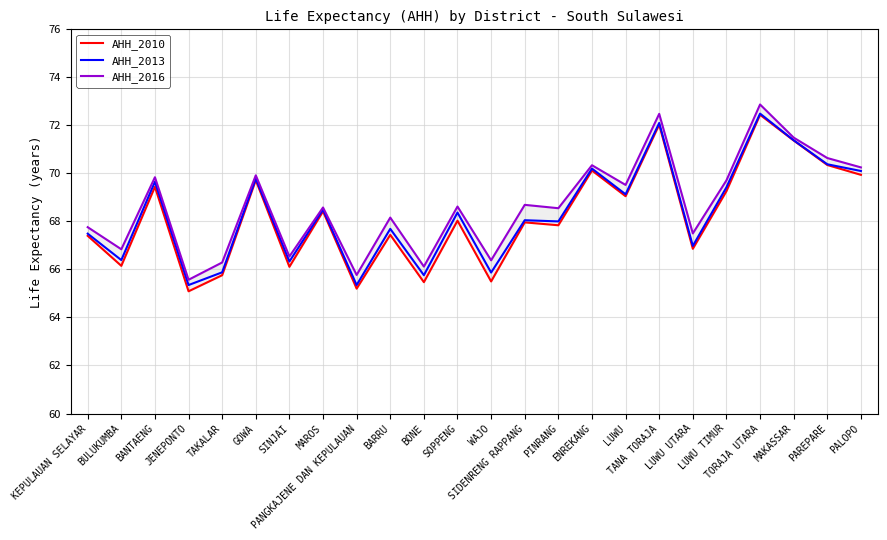

What is the value of the AHH_2016 point at the 17th from the left?

69.5